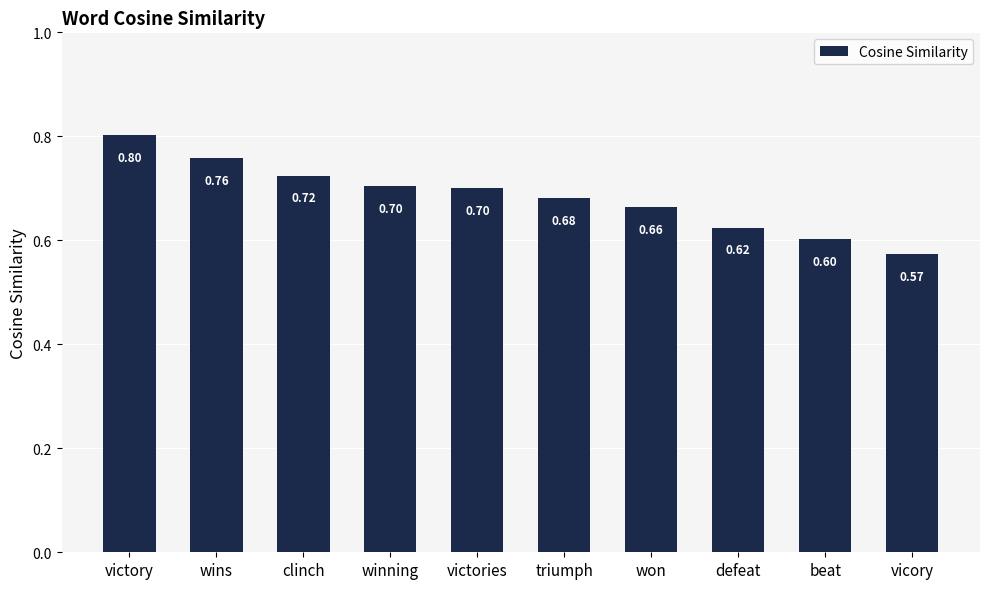

What is the maximum value shown in the chart?

0.8